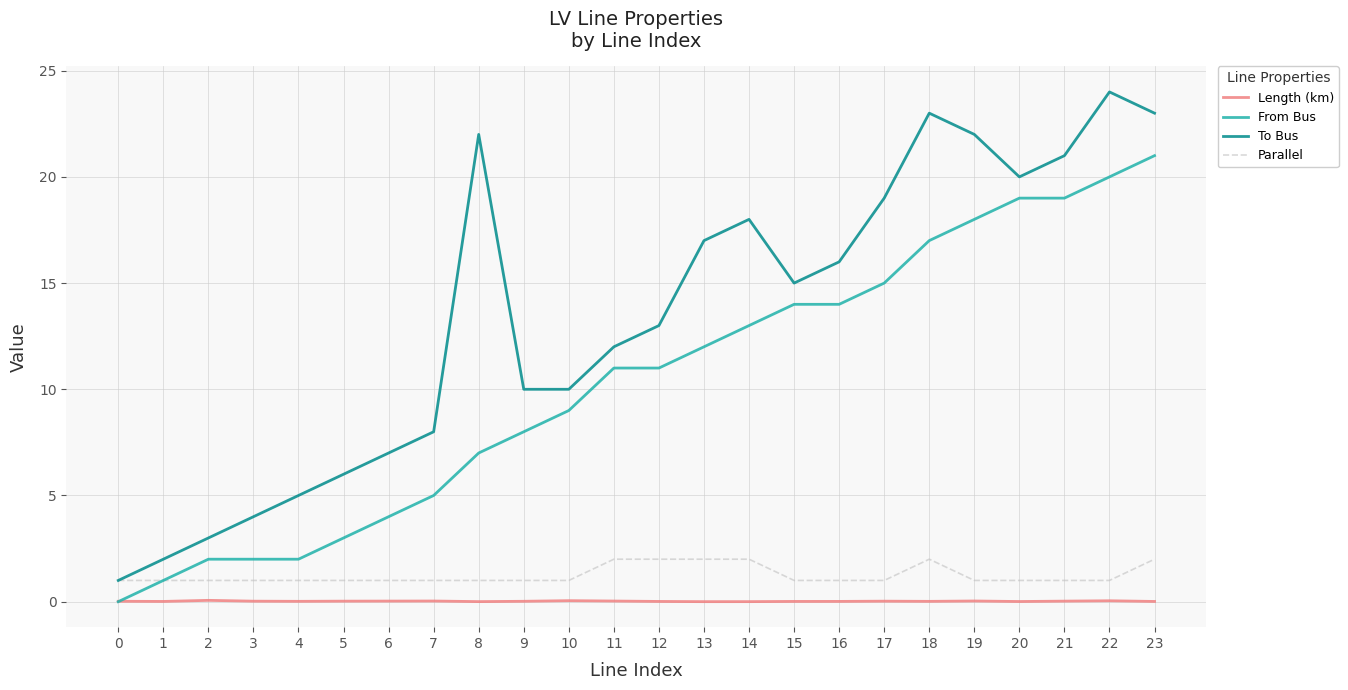

What are all the series names shown in the legend?

Length (km), From Bus, To Bus, Parallel